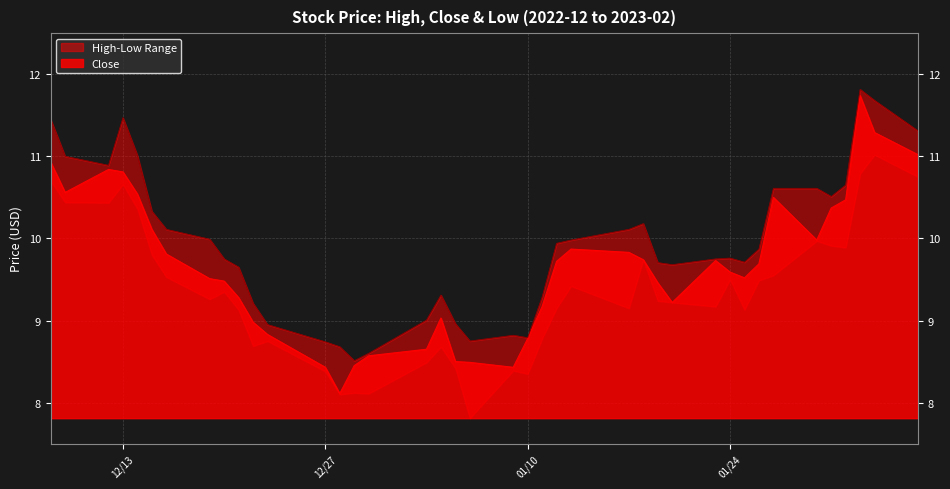

The value of Close at 12/13 is 2.9. True or false?

False